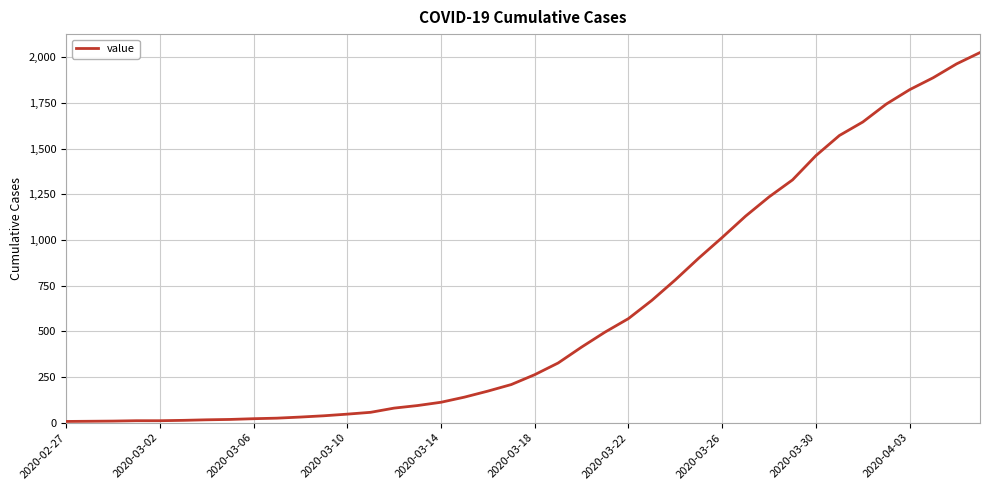

How many categories are shown in the chart?

40